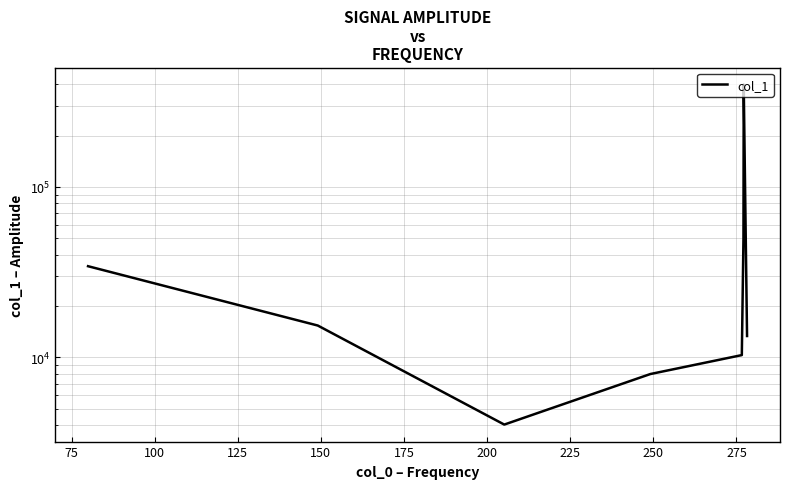

What is the value of the 7th point from the left?

398761.2